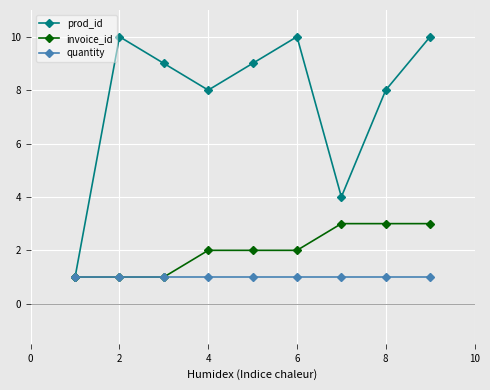

Which series has the largest range (max minus min)?

prod_id